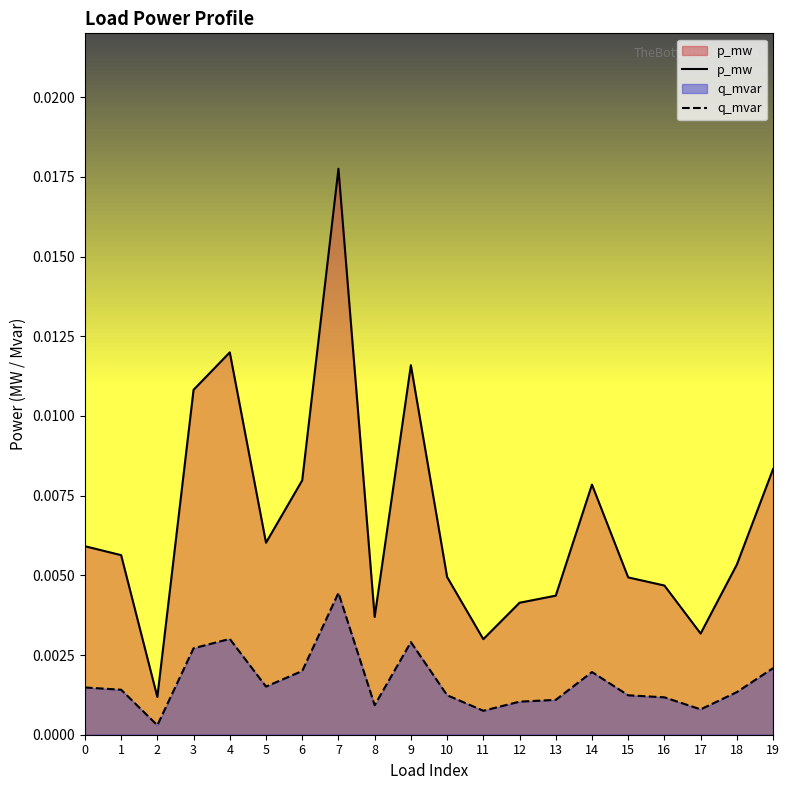

Which series has the largest total across all categories?

p_mw